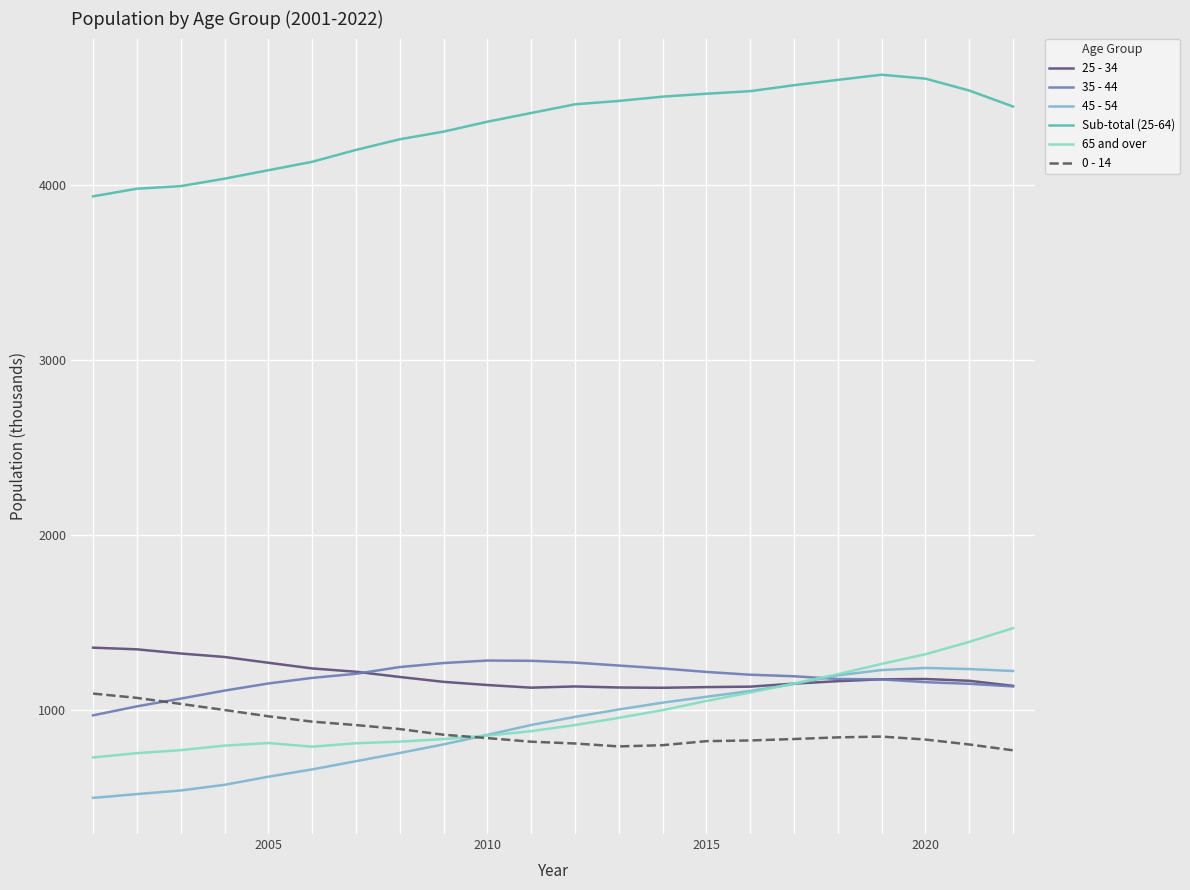

Which series has the largest total across all categories?

Sub-total (25-64)